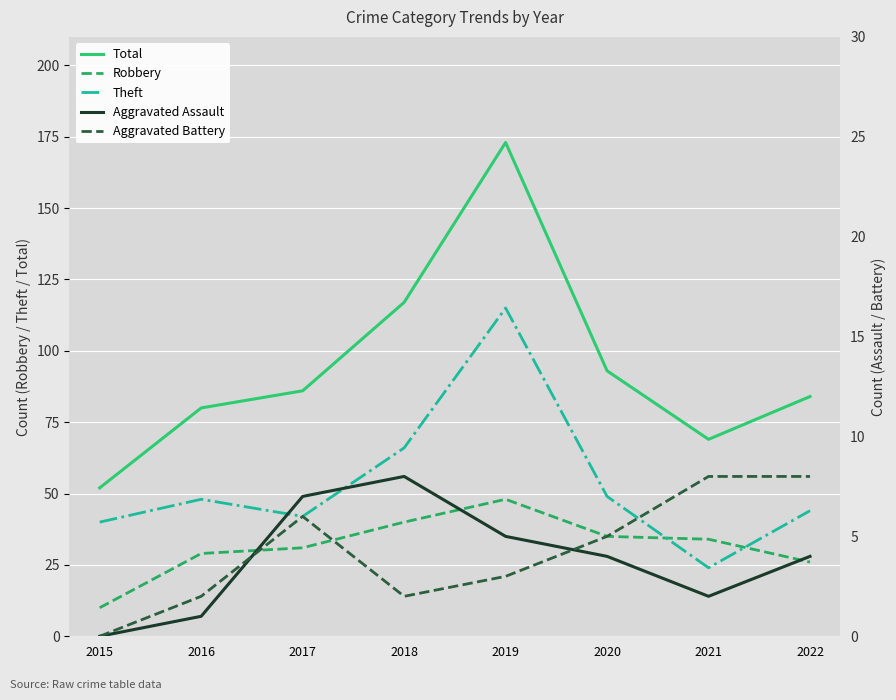

Reading left to right, extract all data points from this chart.

Total: 52	80	86	117	173	93	69	84
Robbery: 10	29	31	40	48	35	34	26
Theft: 40	48	42	66	115	49	24	44
Aggravated Assault: 0	1	7	8	5	4	2	4
Aggravated Battery: 0	2	6	2	3	5	8	8